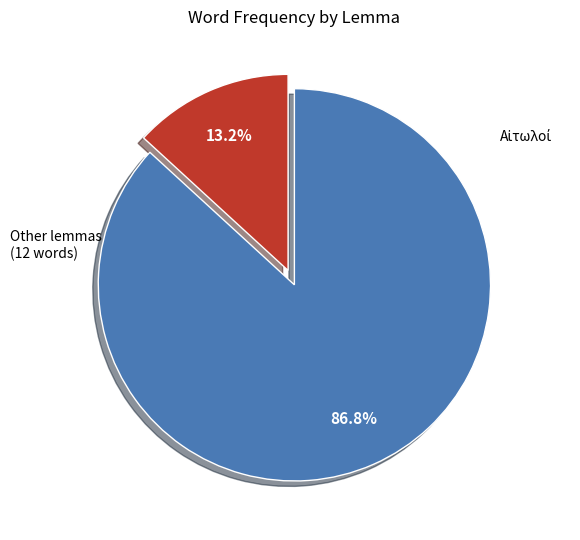

Does any single category account for the majority?

Yes